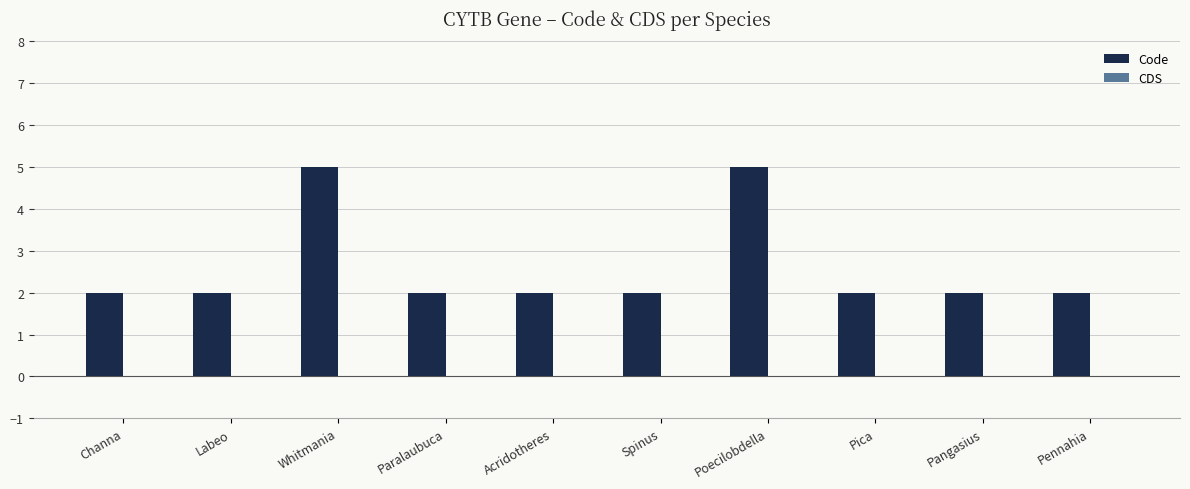

Approximately how many times larger is the value at Labeo compared to Spinus?

1.0